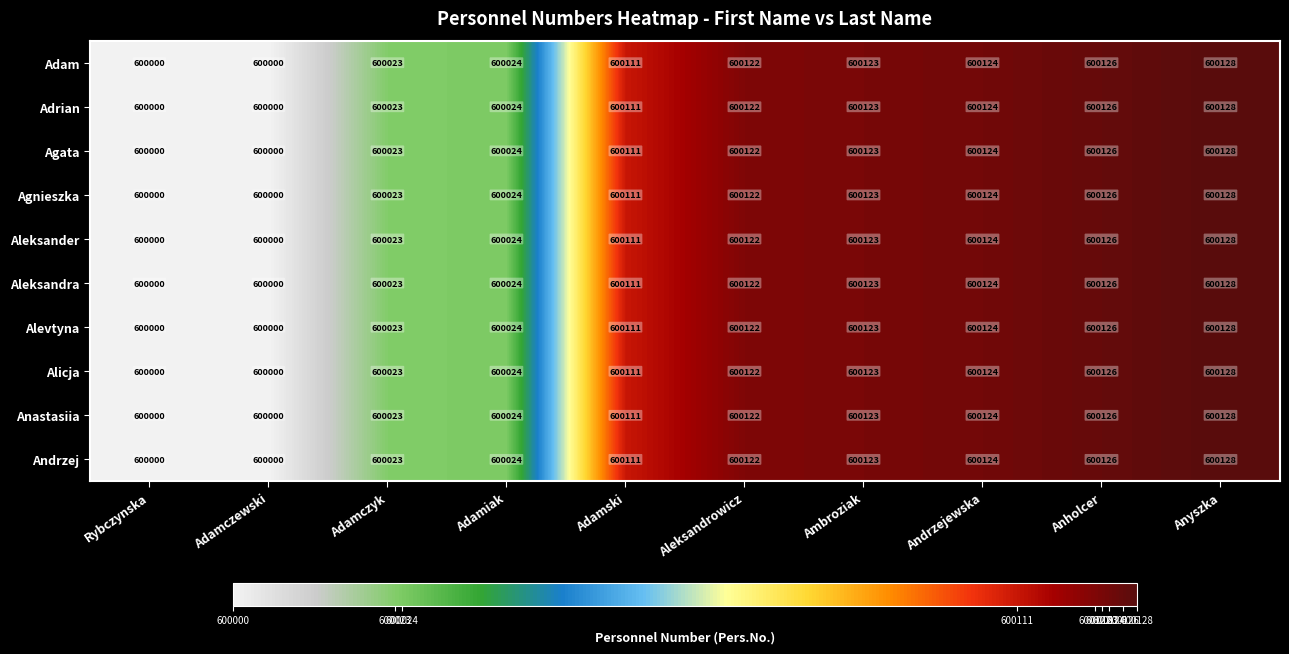

What is the maximum value shown in the chart?

600128